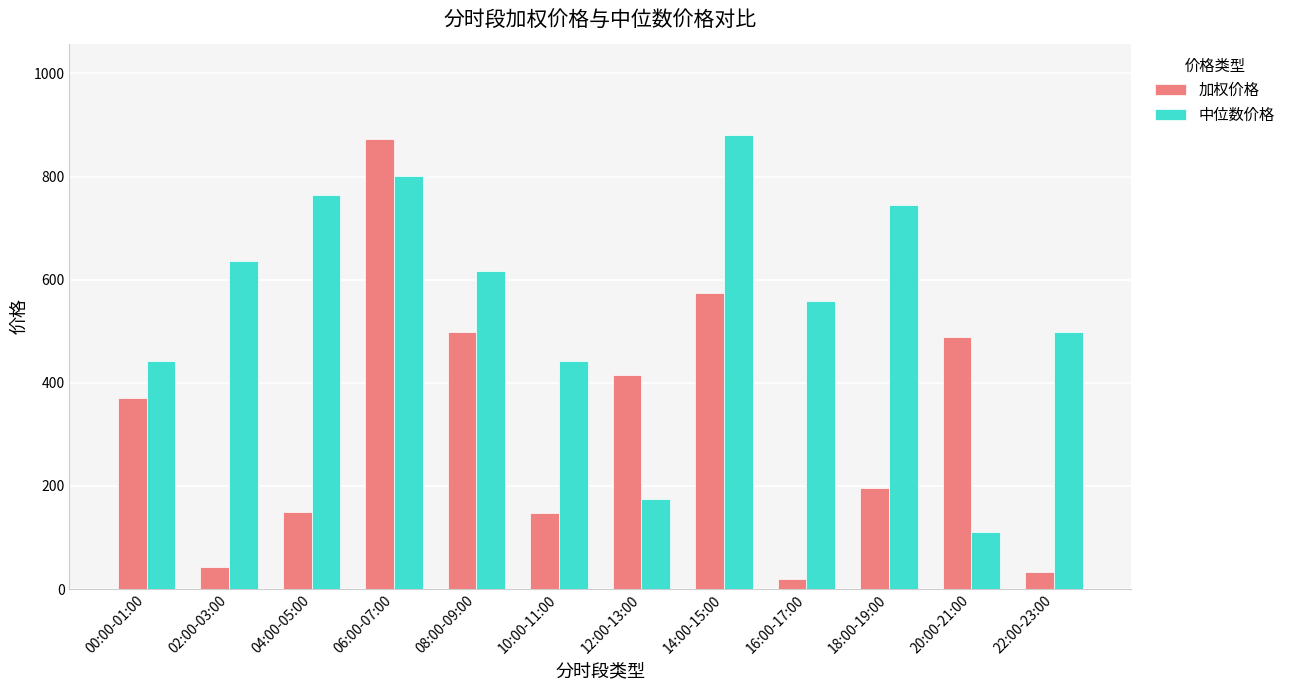

What is the sum of the 中位数价格 values at 22:00-23:00 and 12:00-13:00?

673.5